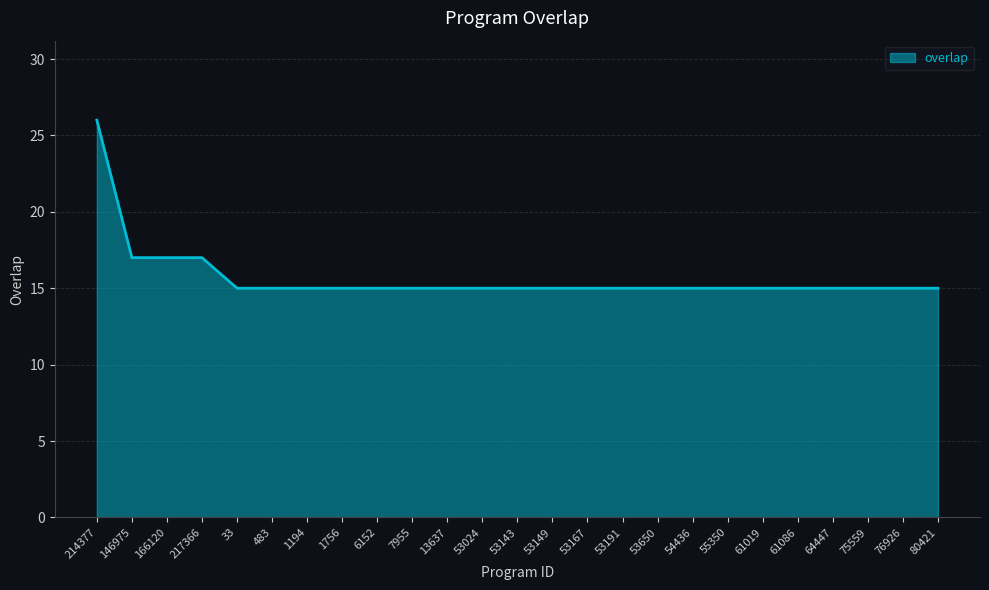

Reading left to right, transcribe all the data shown in this chart.

214377=26	146975=17	166120=17	217366=17	33=15	483=15	1194=15	1756=15	6152=15	7955=15	13637=15	53024=15	53143=15	53149=15	53167=15	53191=15	53650=15	54436=15	55350=15	61019=15	61086=15	64447=15	75559=15	76926=15	80421=15